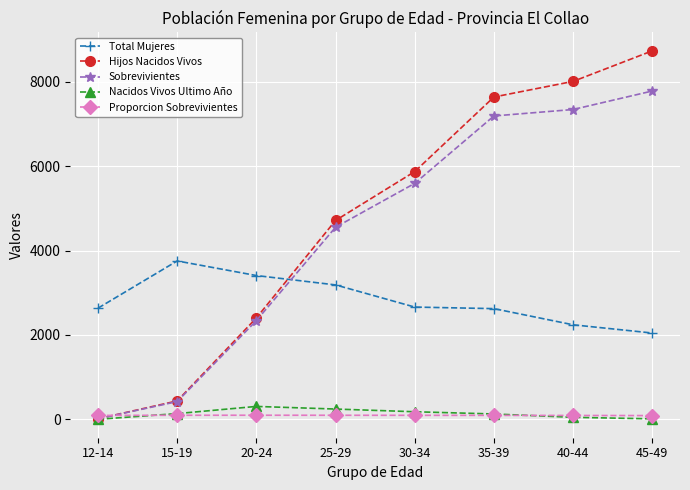

What is the total value across all series at 15-19?

4842.6